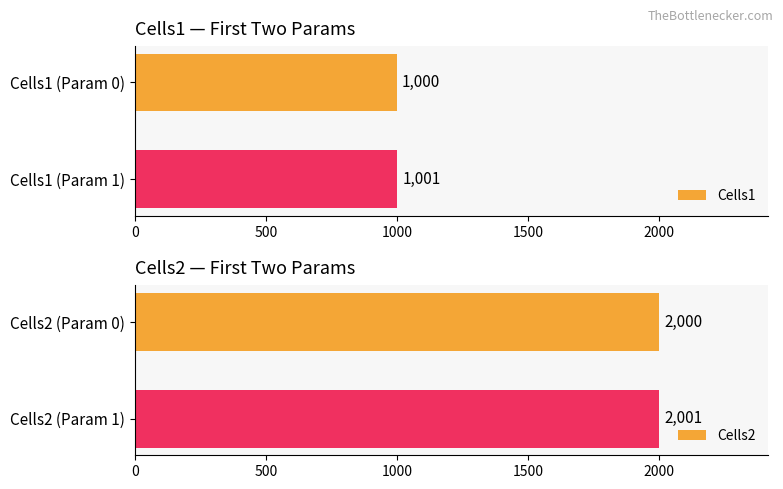

True or false: Cells2 has a value of 3288 at Cells2 (Param 0).

False